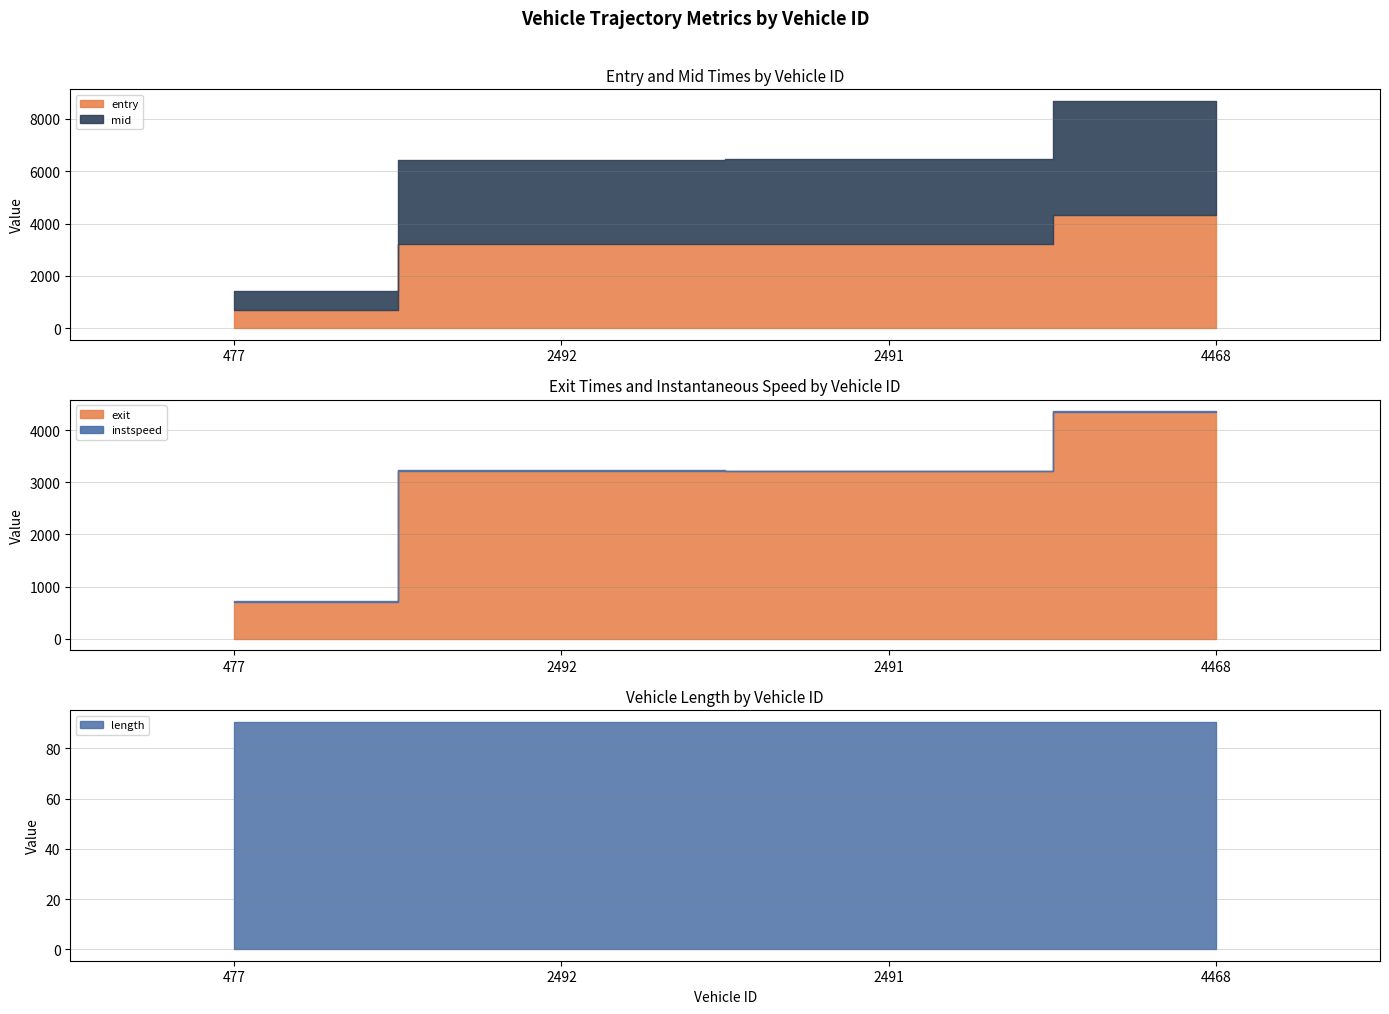

What position from the right is 2492?

3